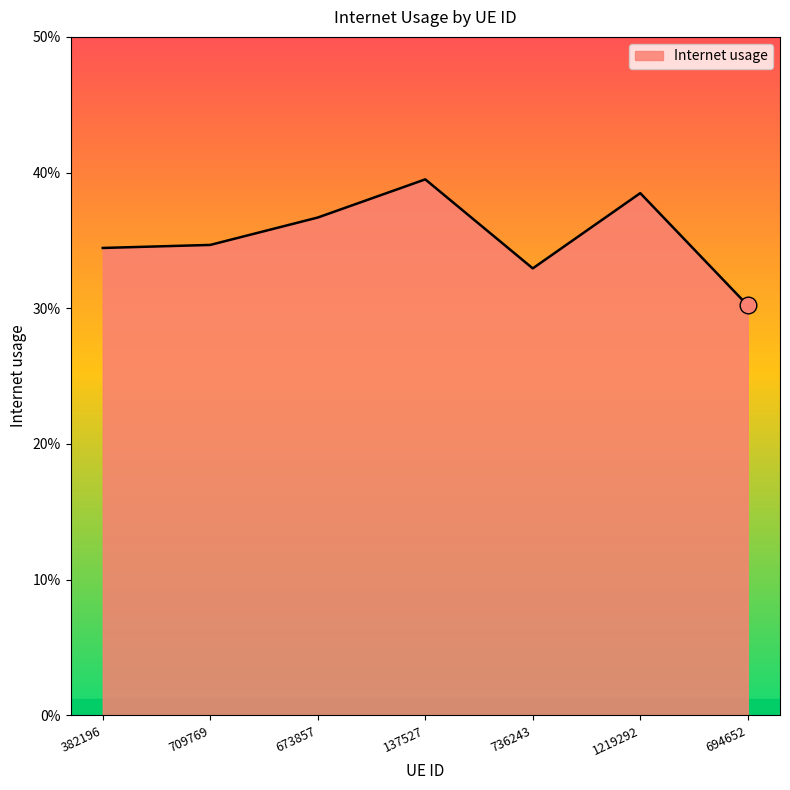

Does the chart have visible grid lines?

No